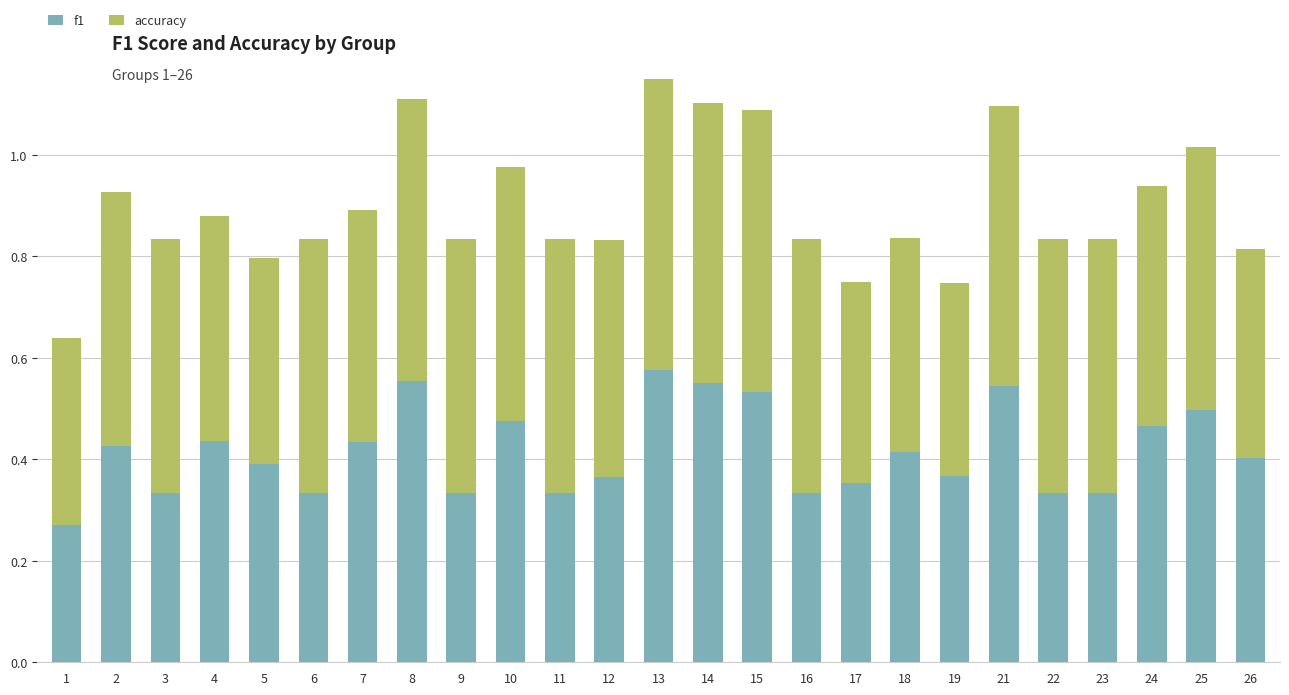

The value of f1 at 7 is 0.3. True or false?

False